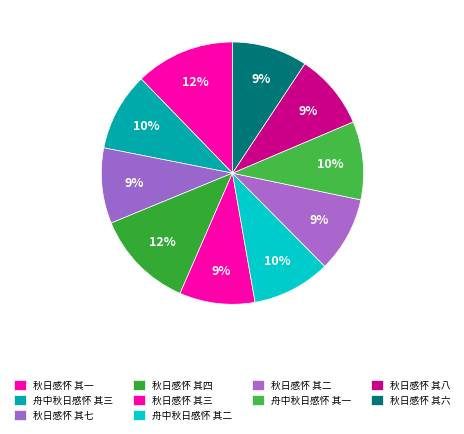

Count the number of slices in the pie.

10